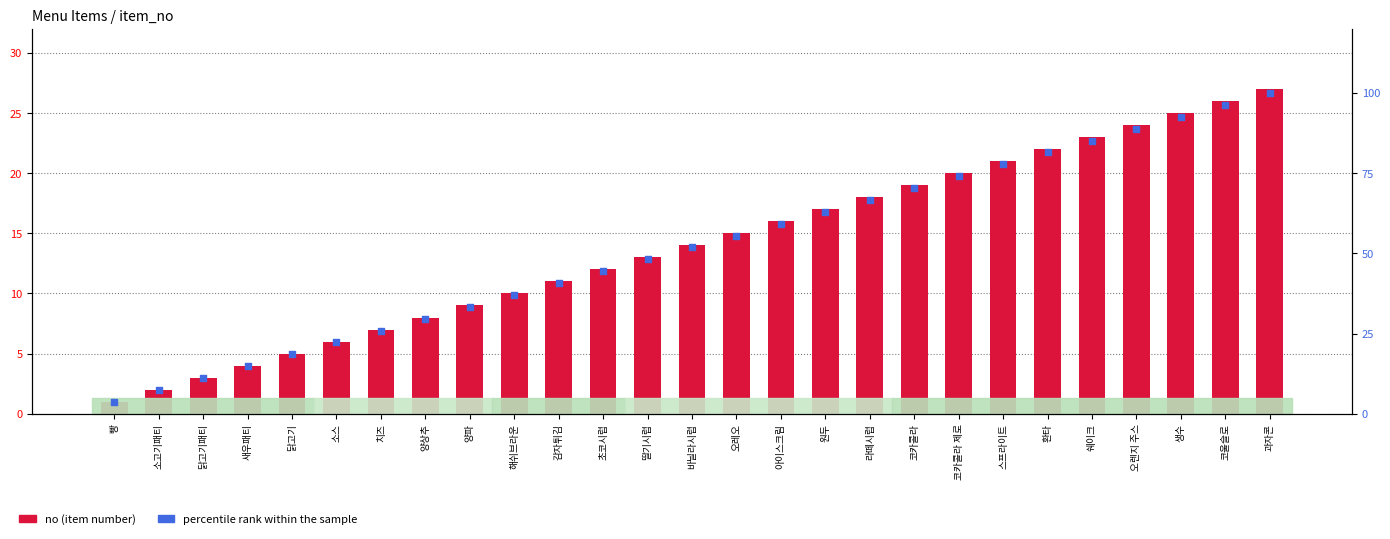

Is the value of no at 스프라이트 greater than the value of percentile rank within the sample at 닭고기?

Yes